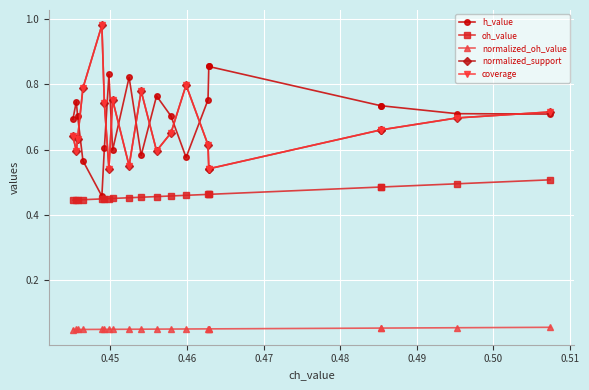

What is the lowest value of the oh_value series?

0.4